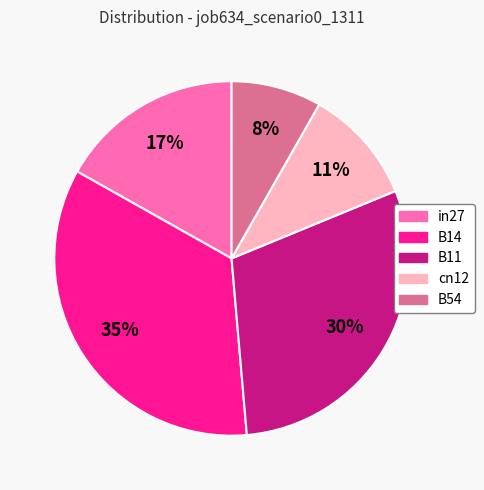

Which slice is the smallest?

B54